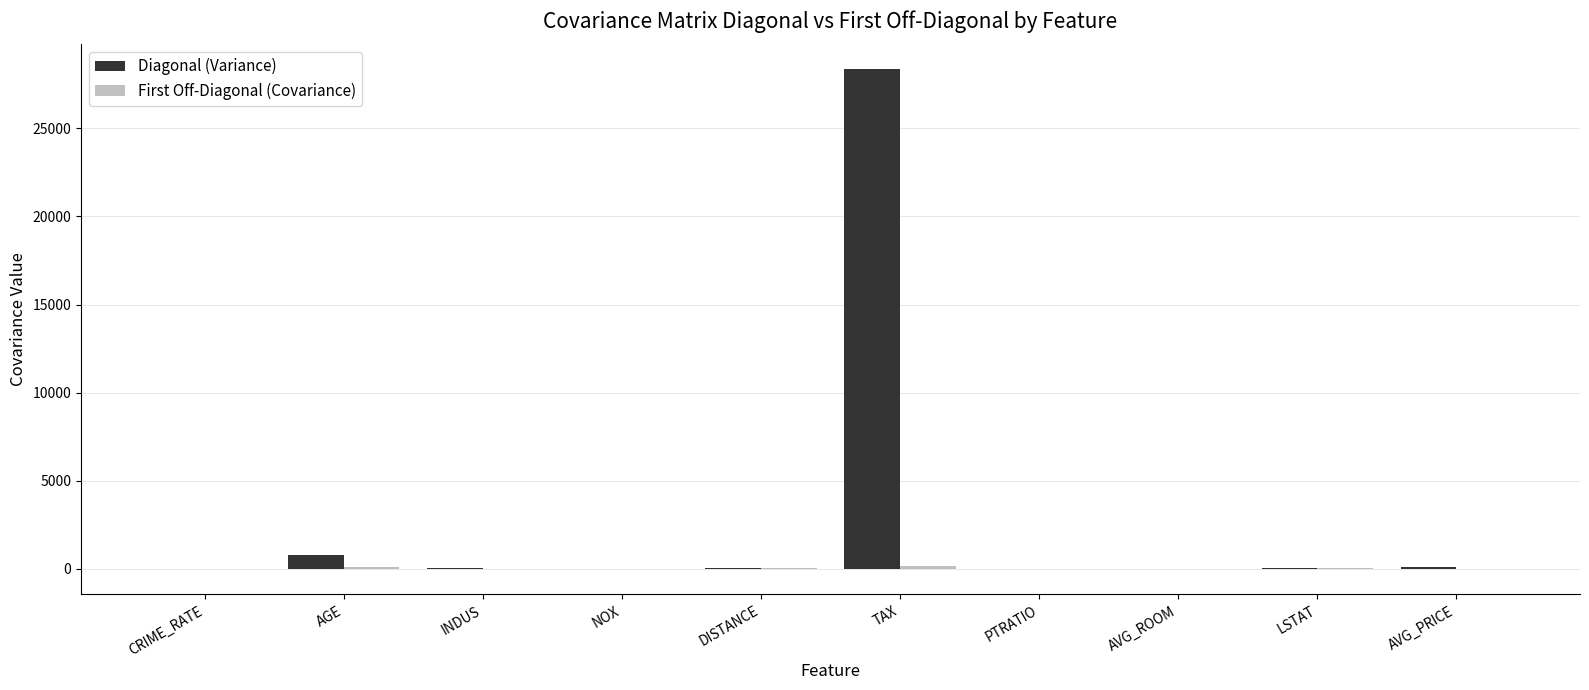

At which category is the sum across all series the highest?

TAX